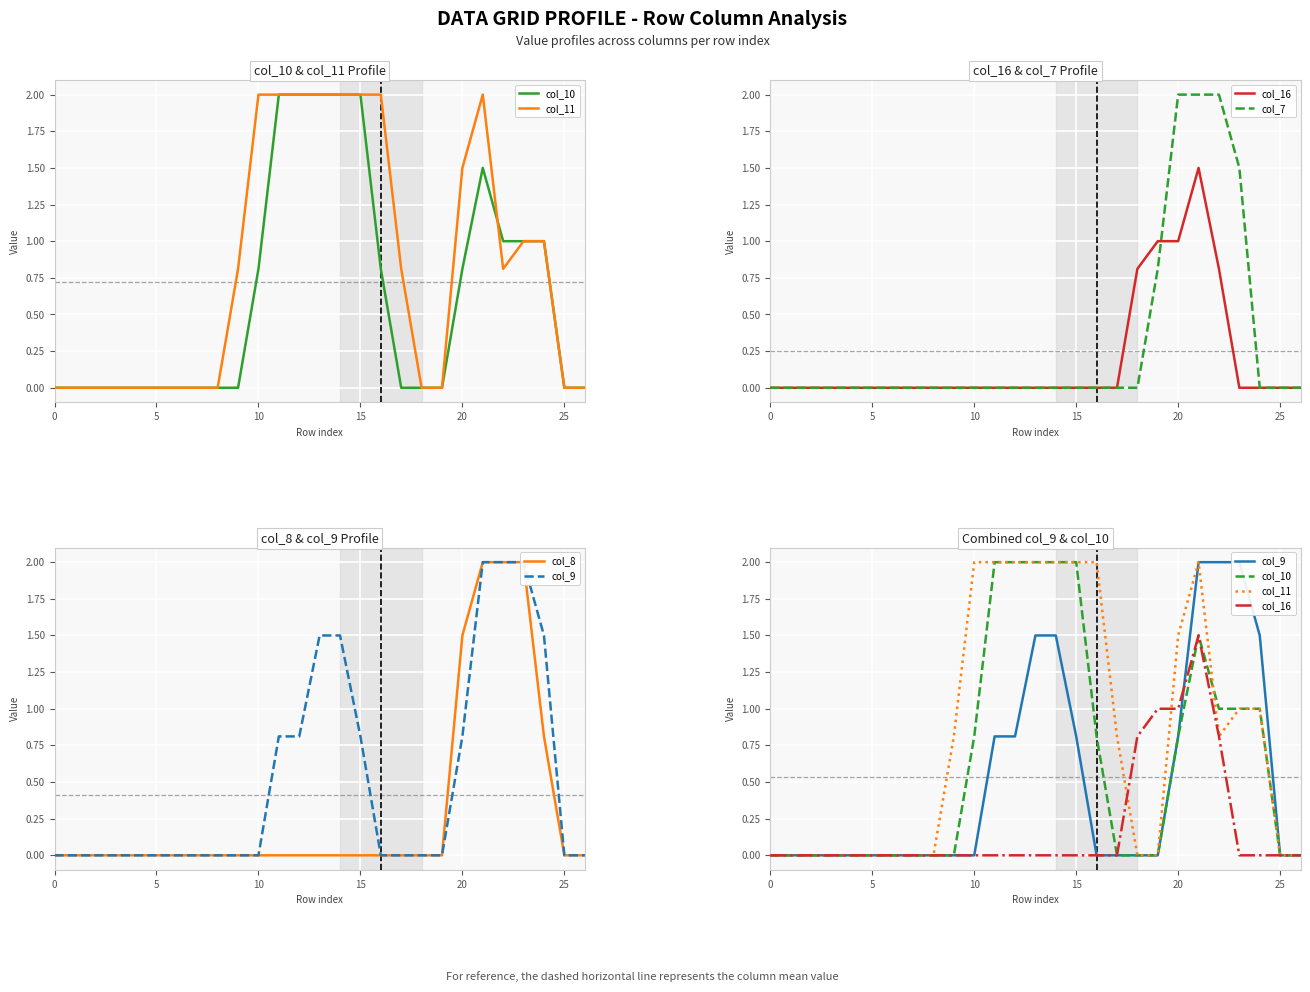

How many data points does each series have?

27